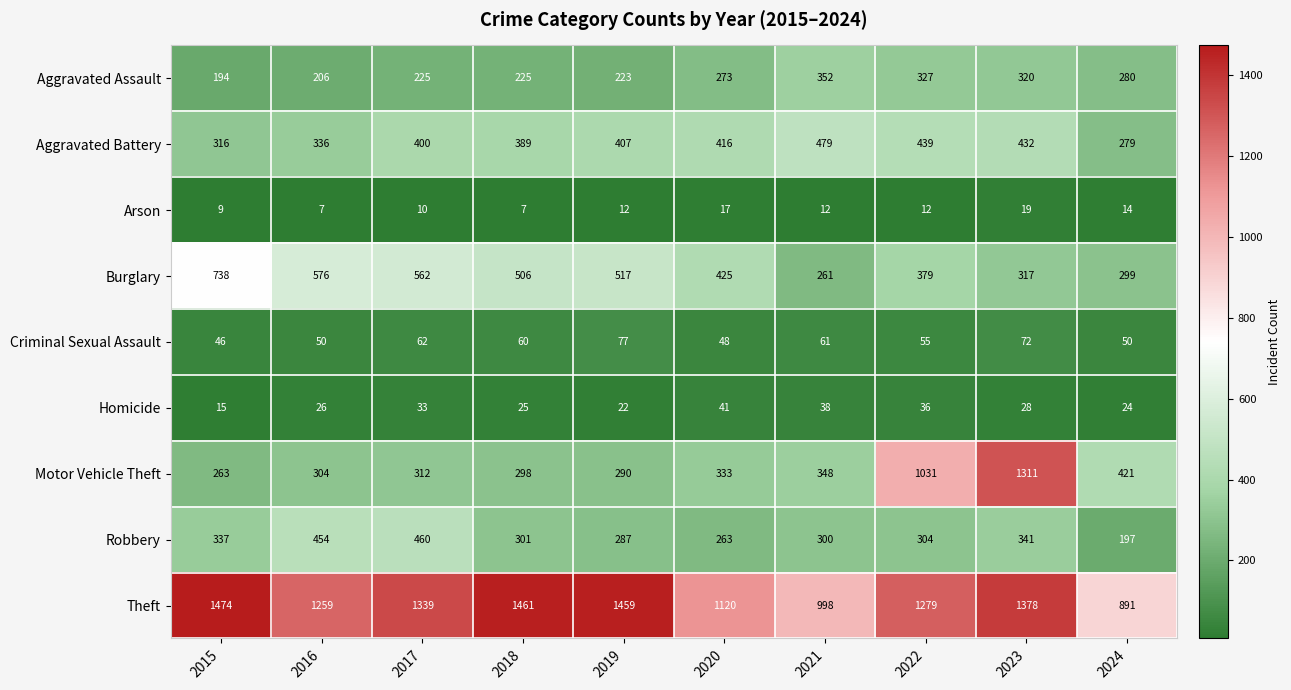

What is the sum of all Criminal Sexual Assault values?

581